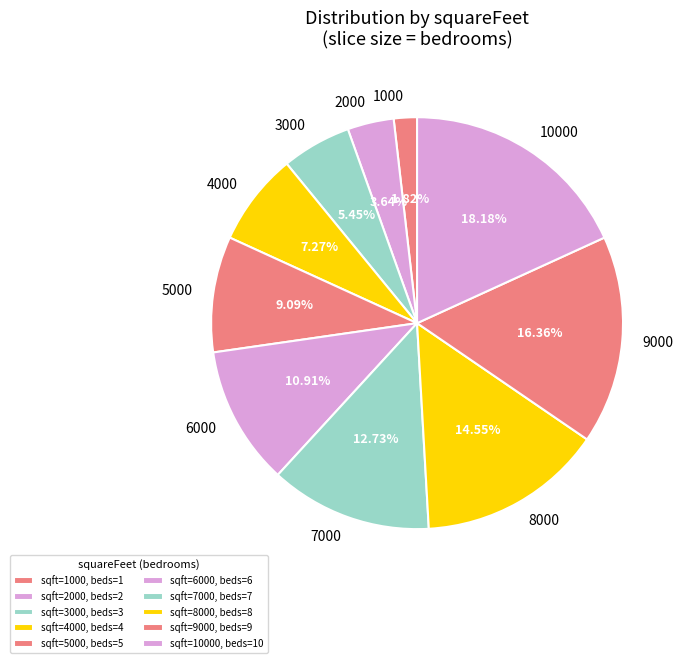

What percentage do 1000 and 4000 together represent?

9.1%